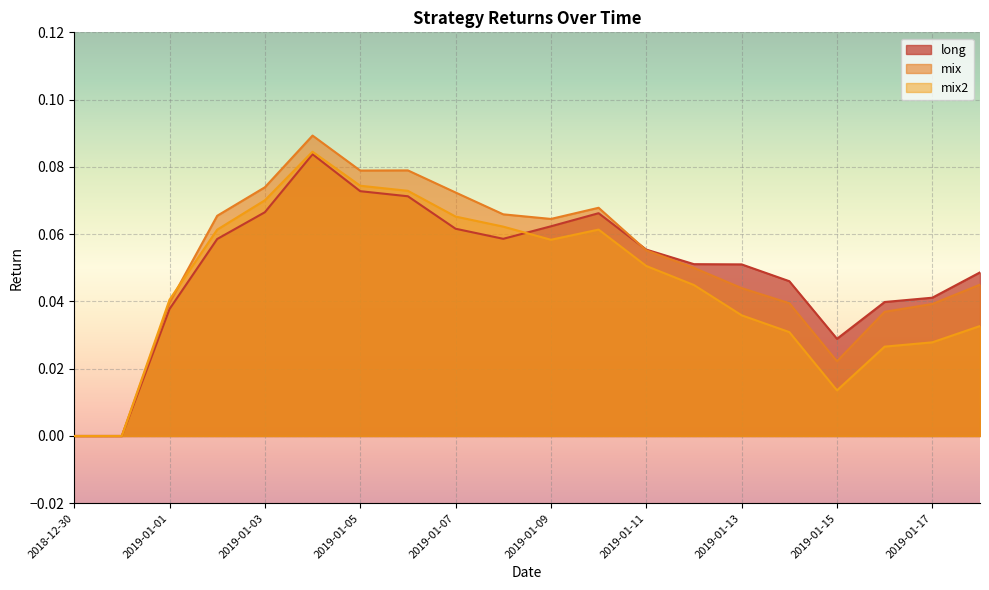

Which series has the largest total across all categories?

mix